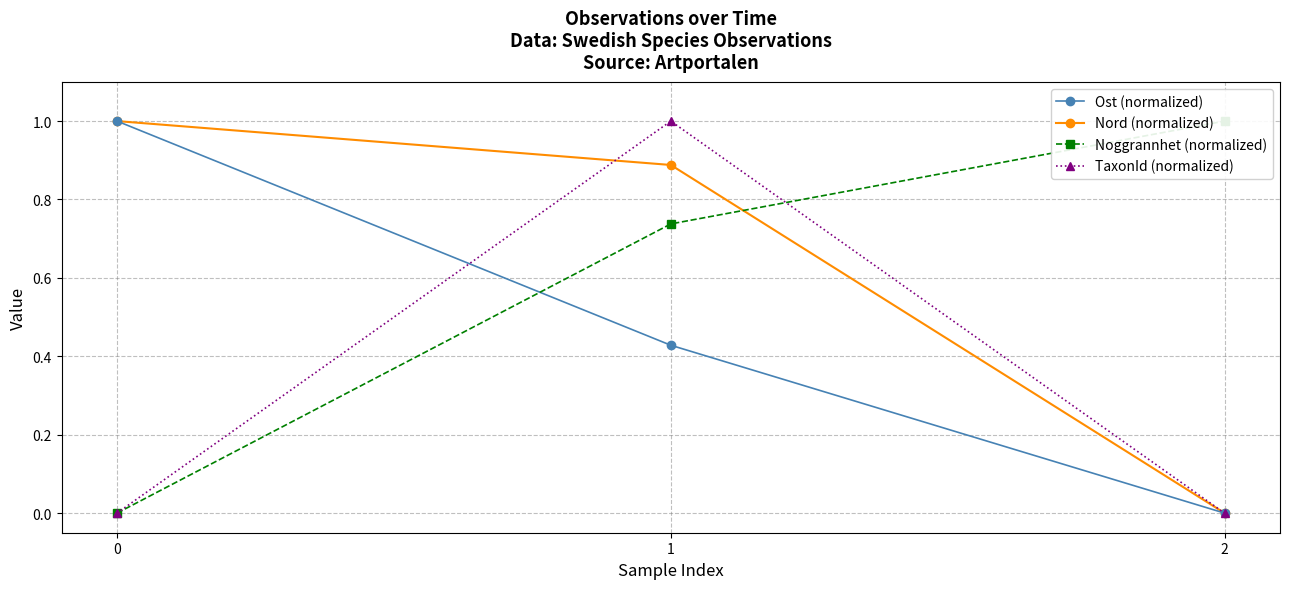

Rank the categories by Ost (normalized) value from highest to lowest.

0, 1, 2